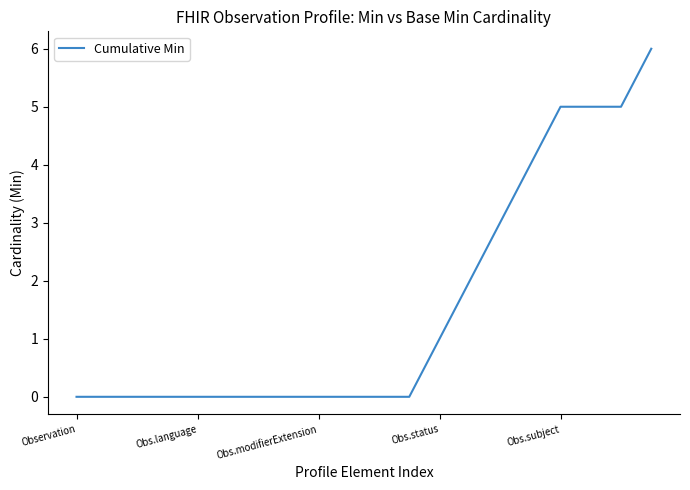

What is the difference between the maximum and minimum values?

6